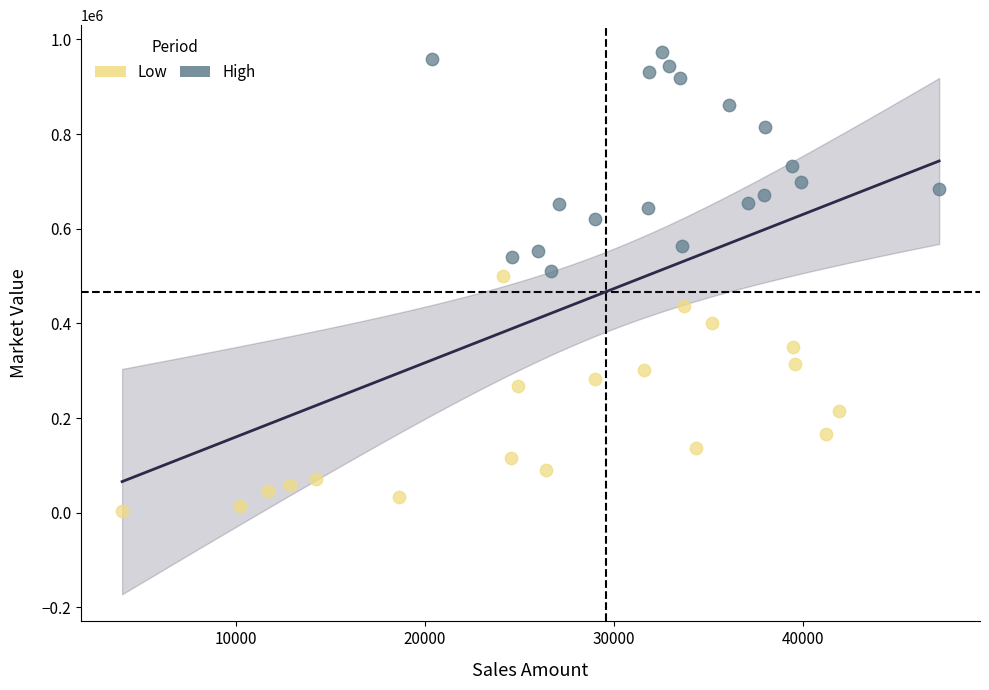

Which series contains the highest Y value?

High